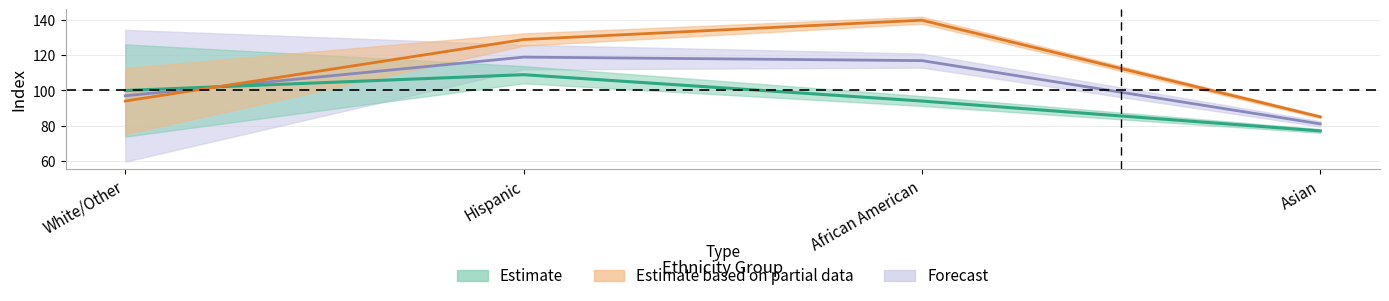

What is the minimum value for Index_clone?

85